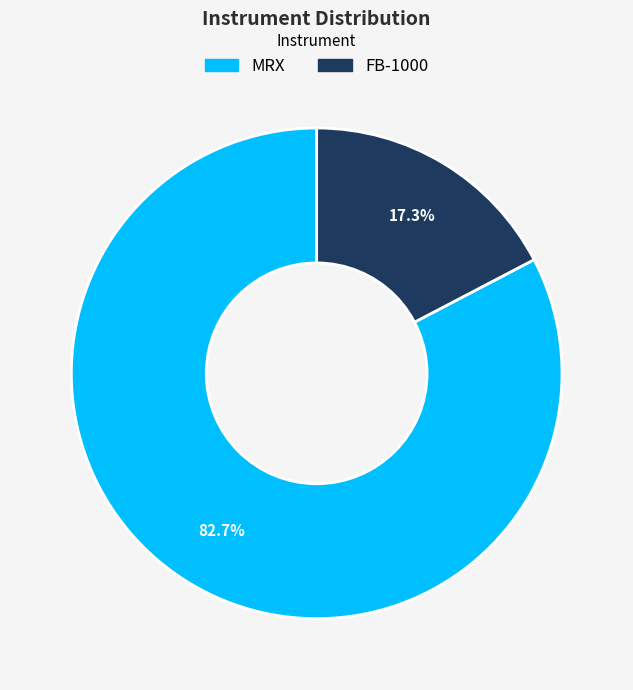

To the nearest percent, what percentage of the pie is MRX?

83%